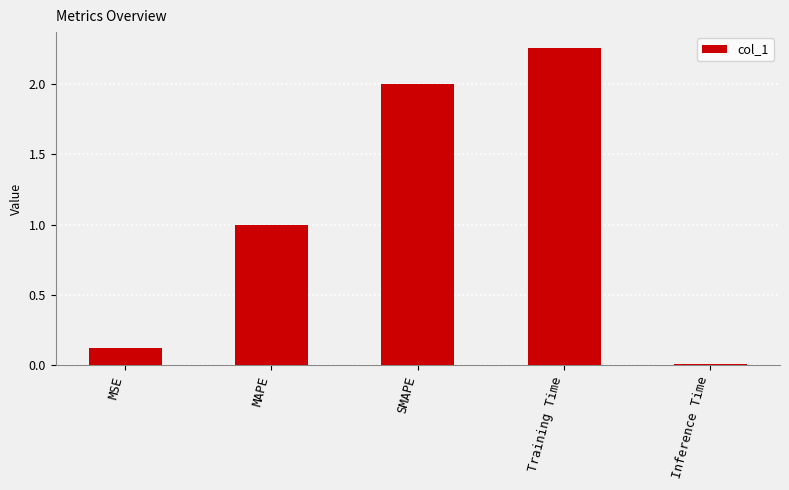

How many categories are shown in the chart?

5